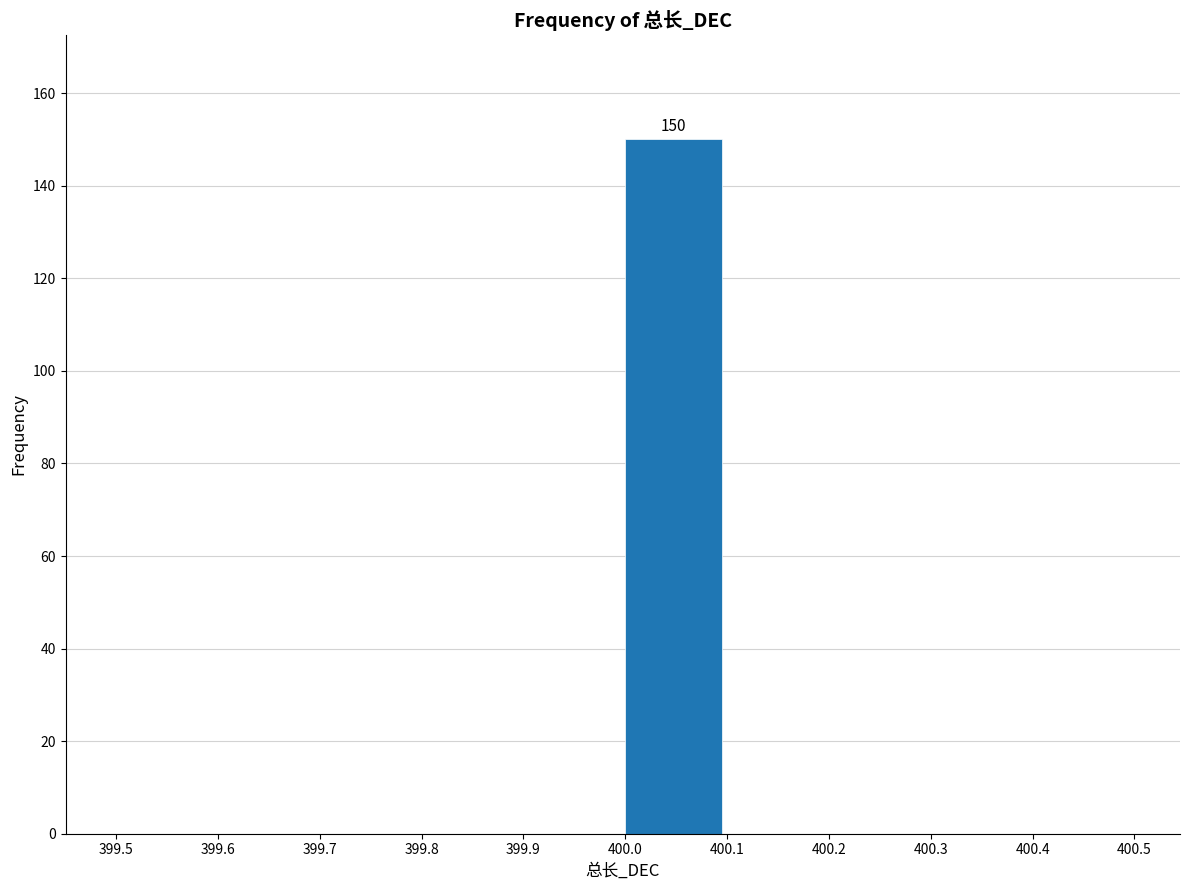

Over which range of the x-axis is the bar tallest?

400.0 to 400.1